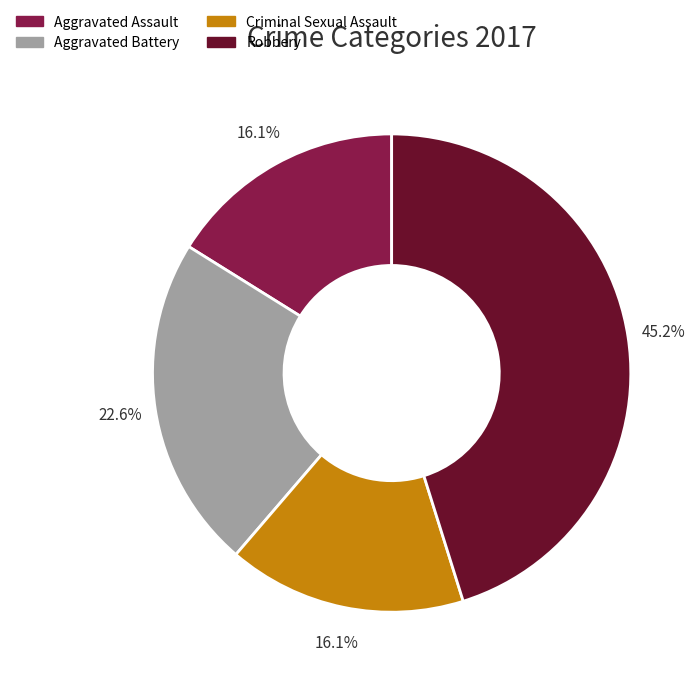

Does Criminal Sexual Assault account for over 50% of the chart?

No